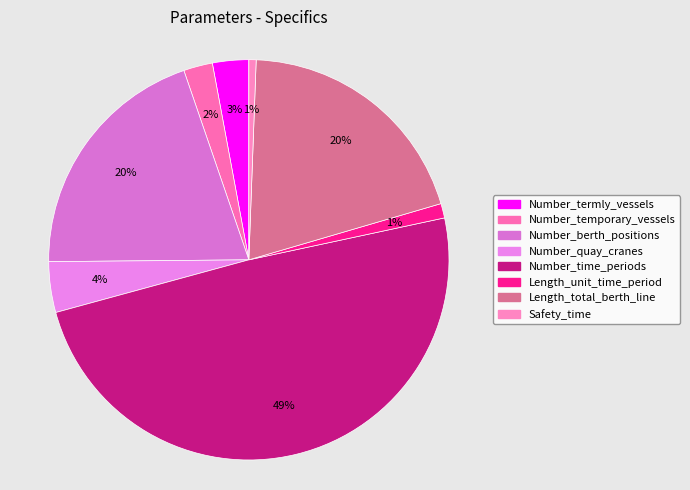

To the nearest percent, what is the difference between the Number_termly_vessels and Number_berth_positions slice percentages?

17%